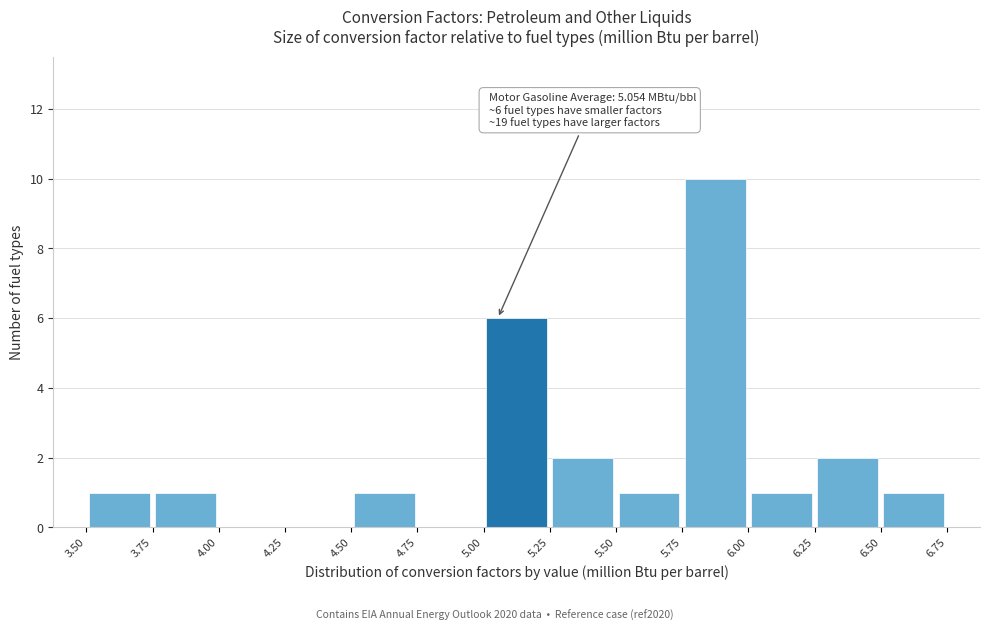

Over which range of the x-axis is the bar tallest?

5.75 to 6.00